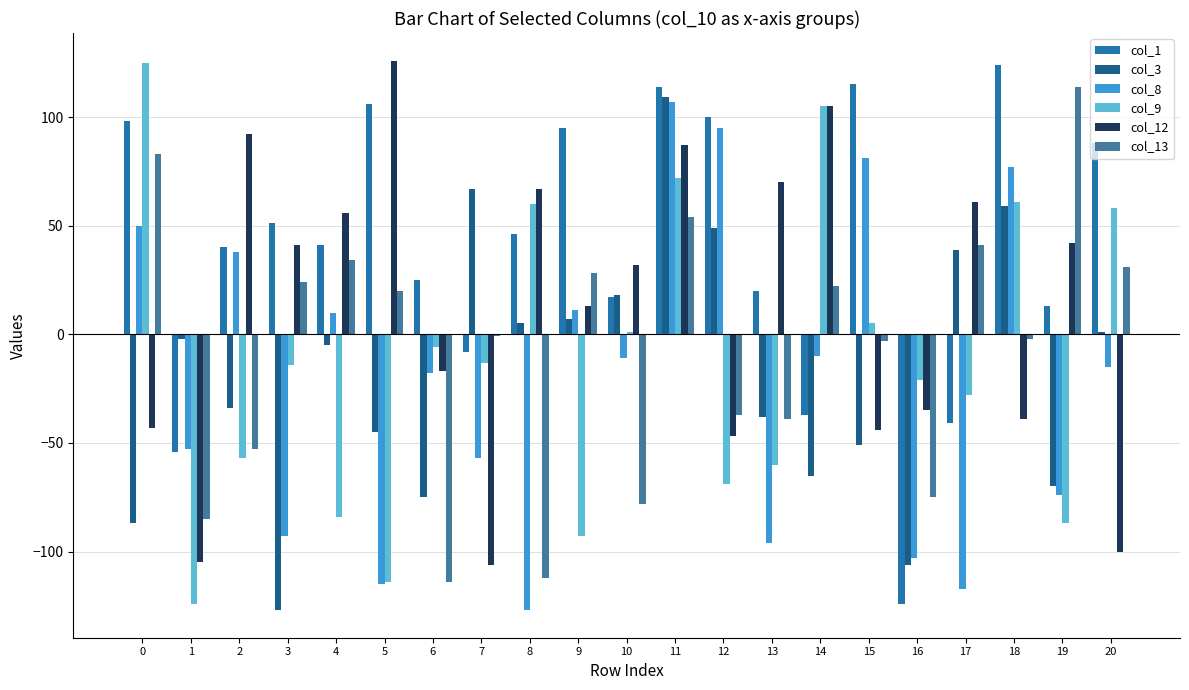

Read the col_1 value at 5.

106